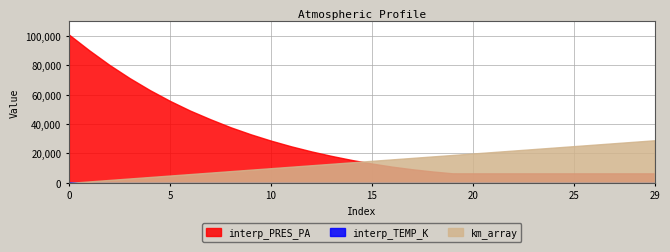

At 25, list the series in order from smallest to largest.

interp_TEMP_K, interp_PRES_PA, km_array